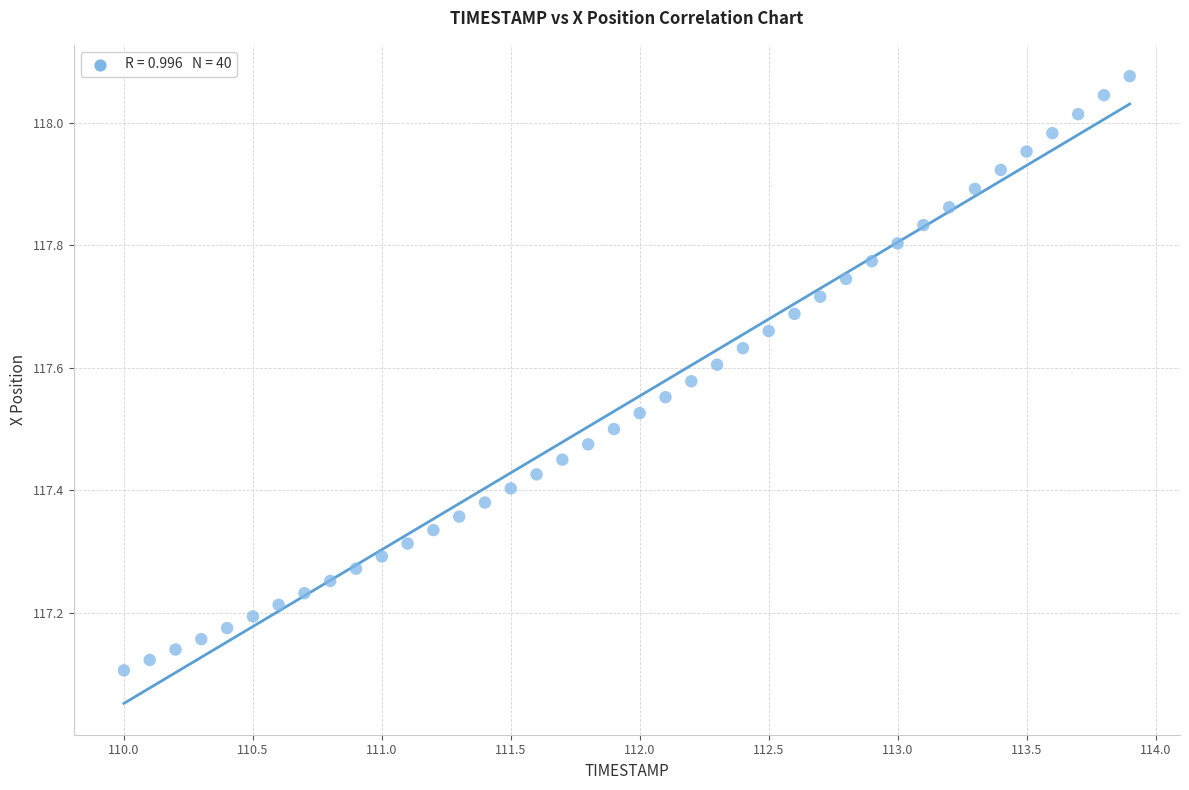

What is the range of Y values (max minus min)?

1.0